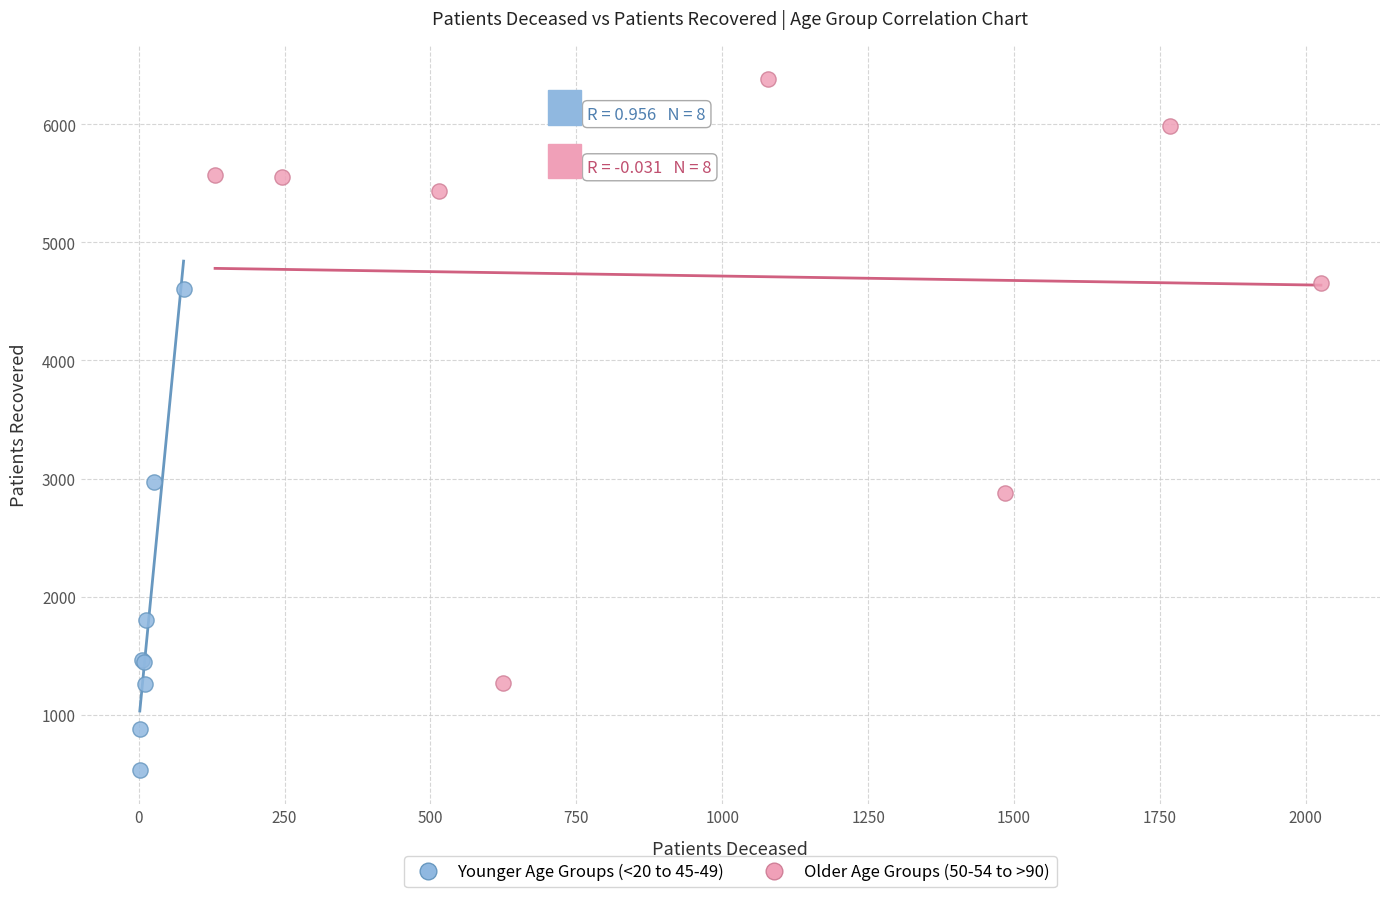

Which series contains the highest Y value?

Older Age Groups (50-54 to >90)